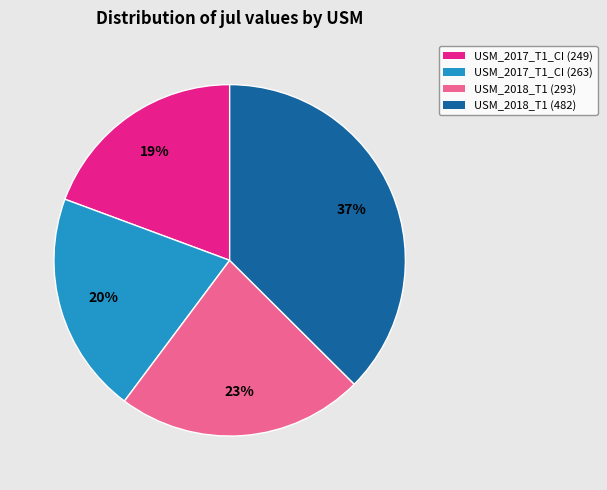

To the nearest percent, what is the difference between the largest and smallest slice percentages?

18%